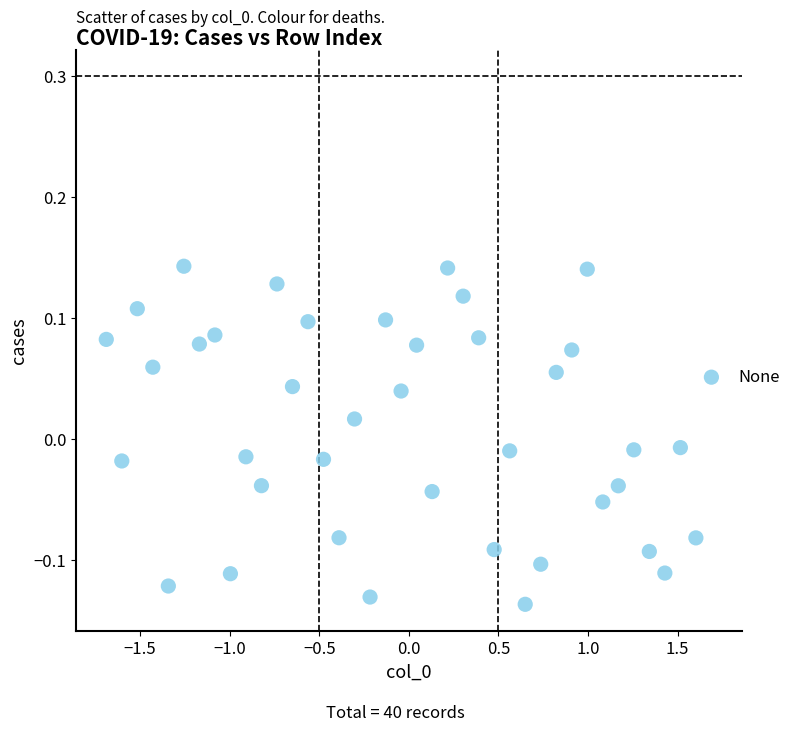

What is the range of Y values (max minus min)?

0.3